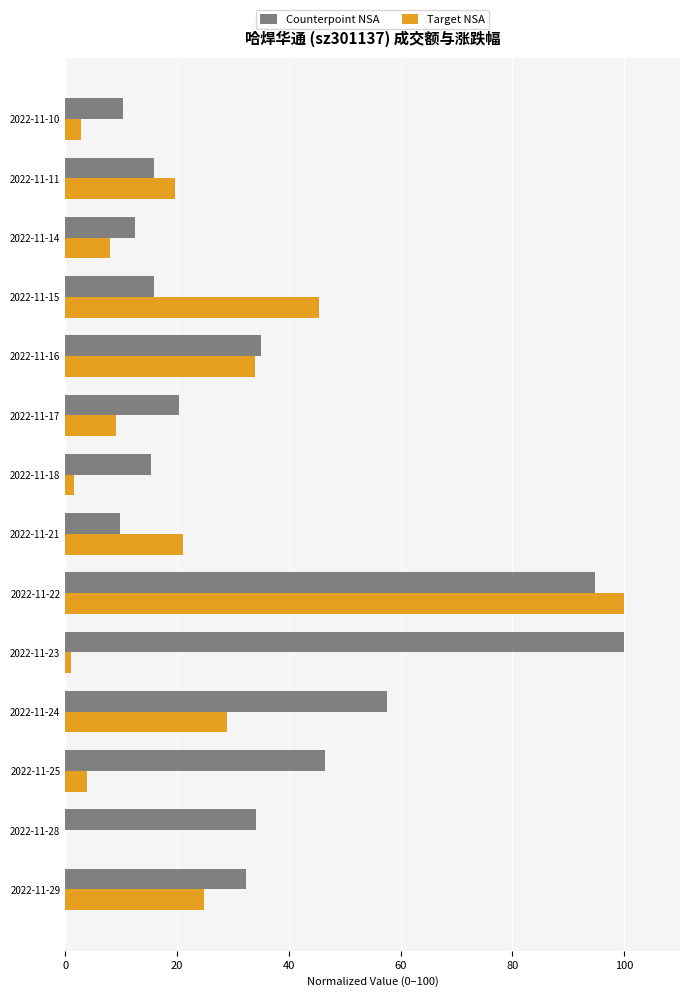

Which series changed the most between 2022-11-15 and 2022-11-11?

Target NSA